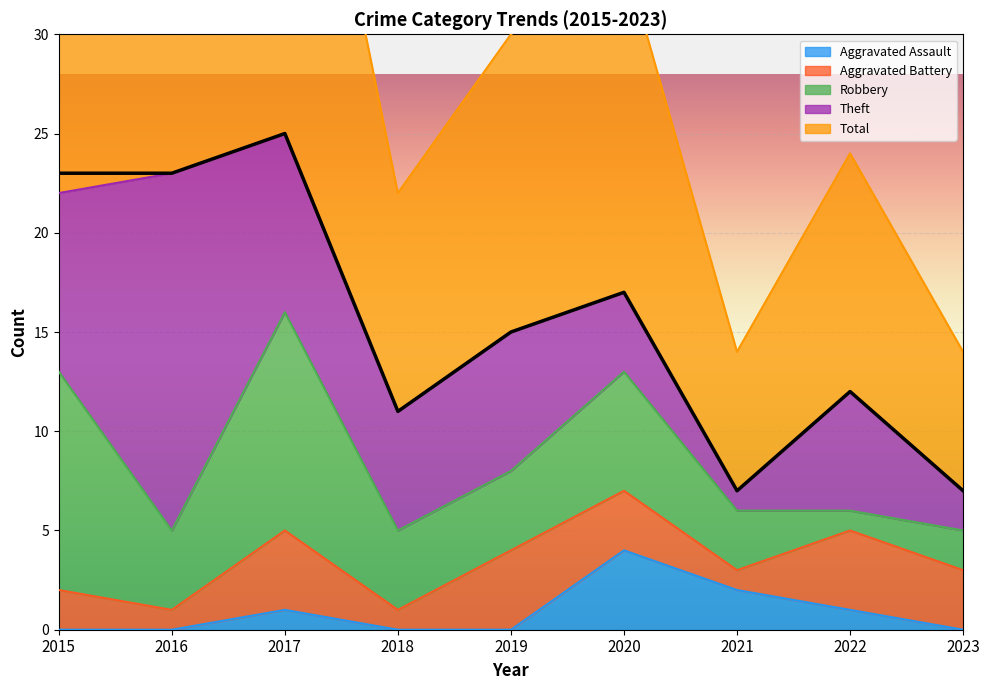

What is the greatest value displayed?

25